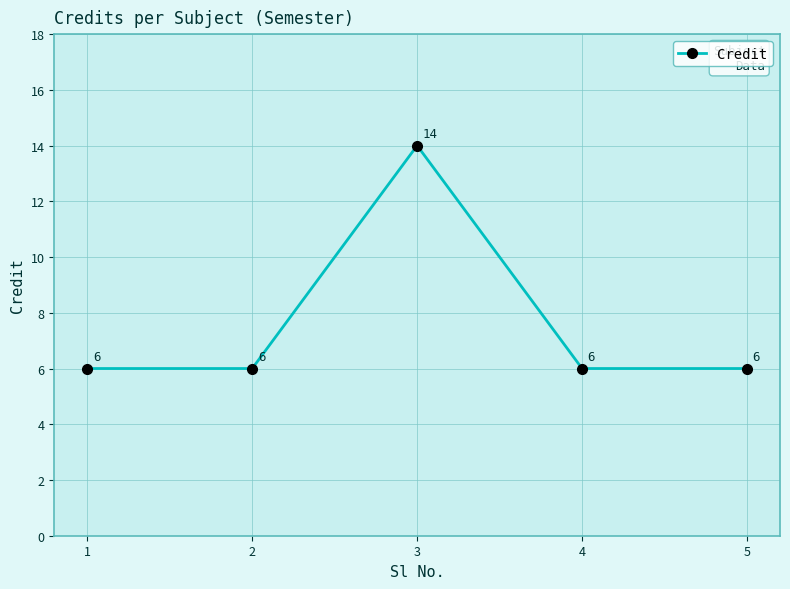

How many categories are shown in the chart?

5